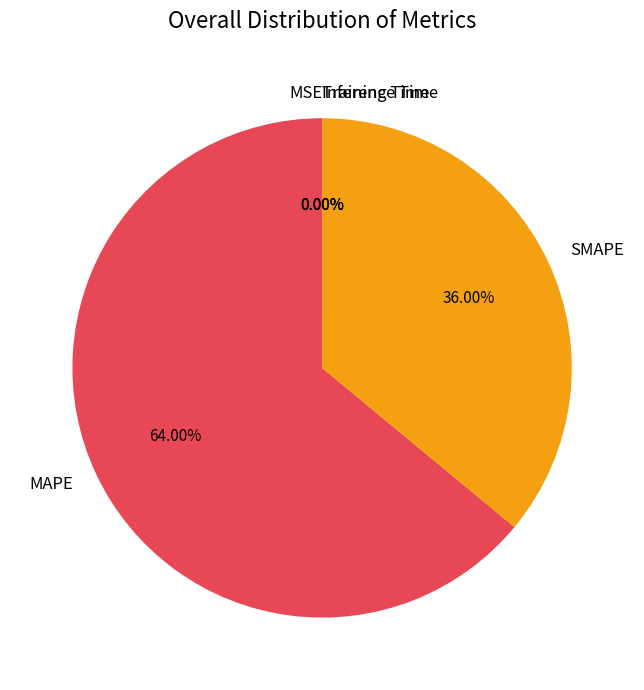

Which category accounts for the majority?

MAPE